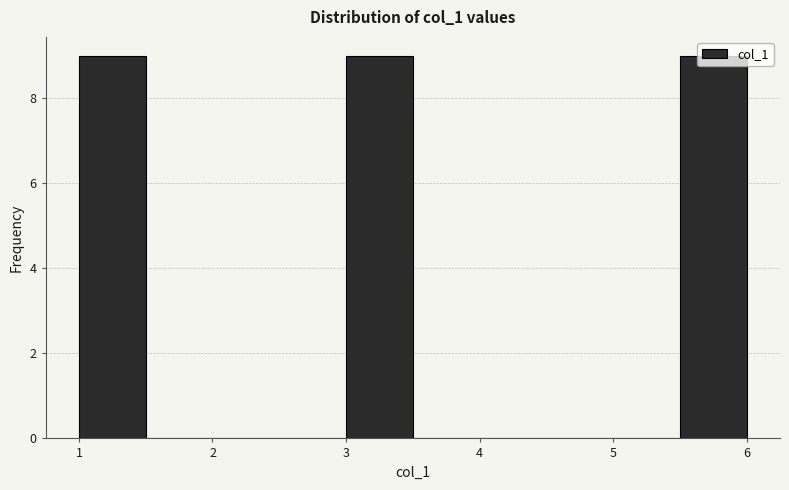

How tall is the bar that spans 3.0 to 3.5 on the x-axis? The values are not printed on the chart, so give them approximately, as read against the axis.

9